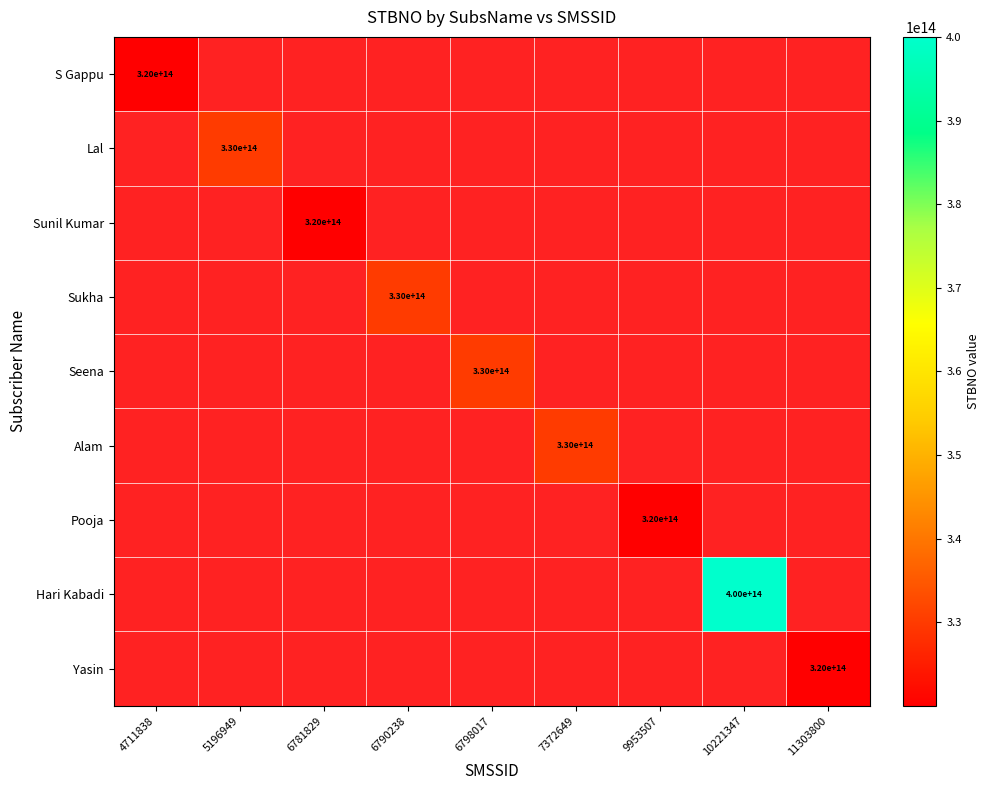

Rank the categories by Sunil Kumar value from lowest to highest.

4711838, 5196949, 6781829, 6790238, 6798017, 7372649, 9953507, 10221347, 11303800